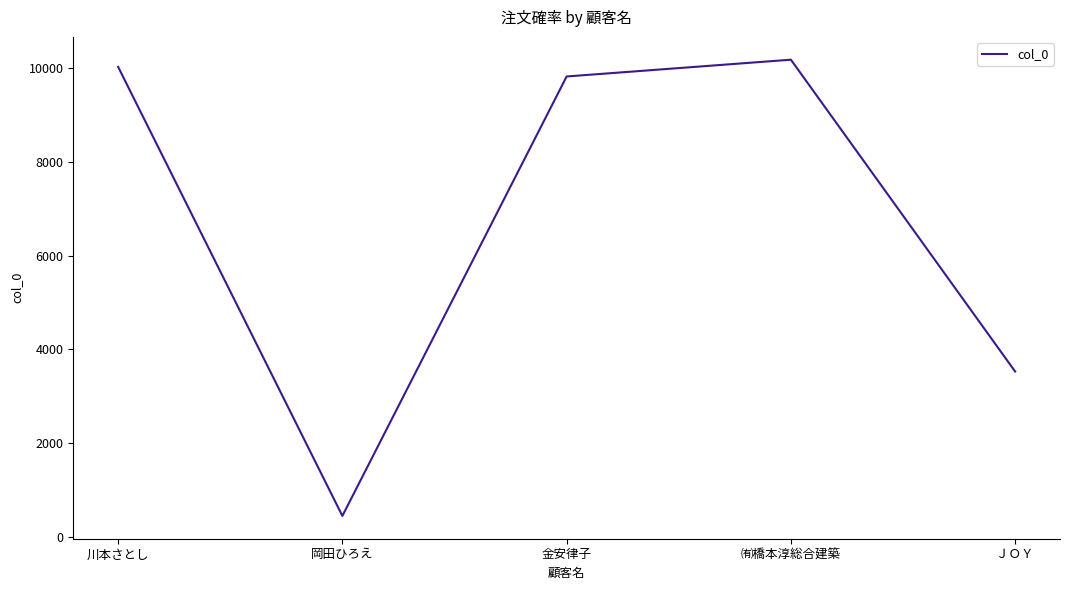

At which category does the data reach its first local valley?

岡田ひろえ